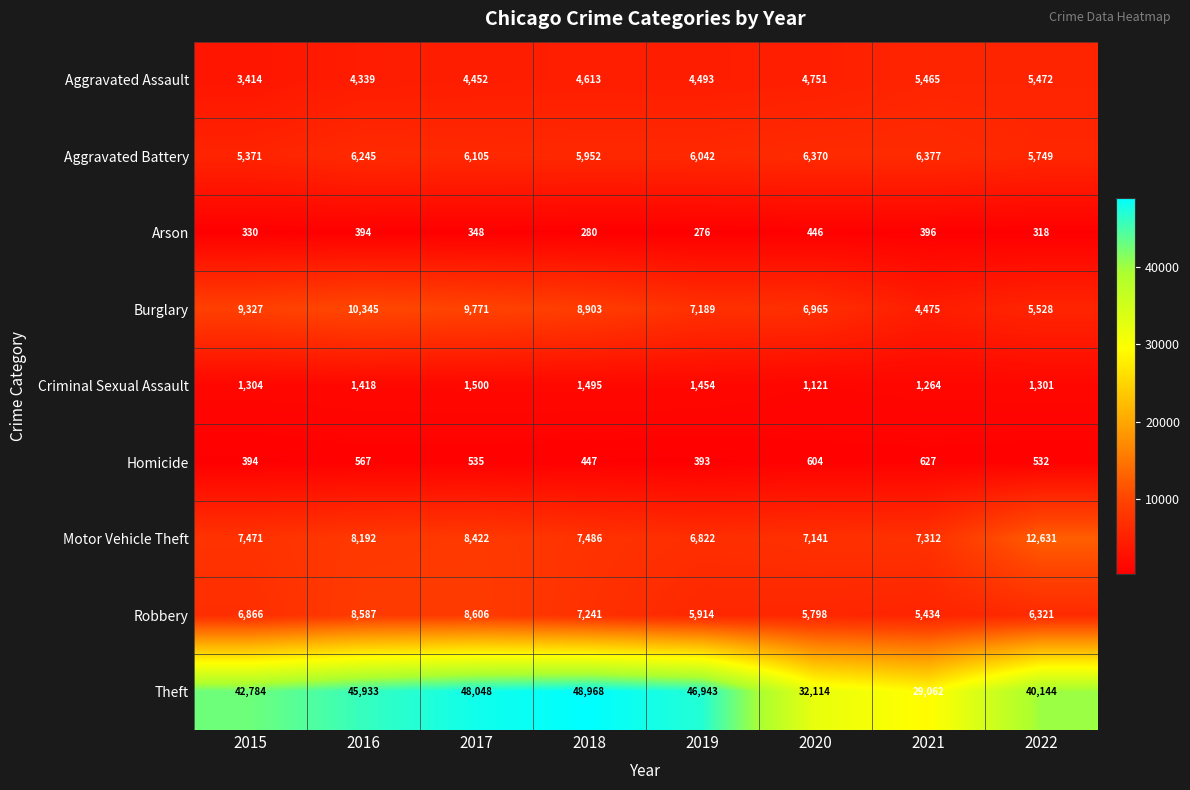

Count the number of data series in this chart.

9